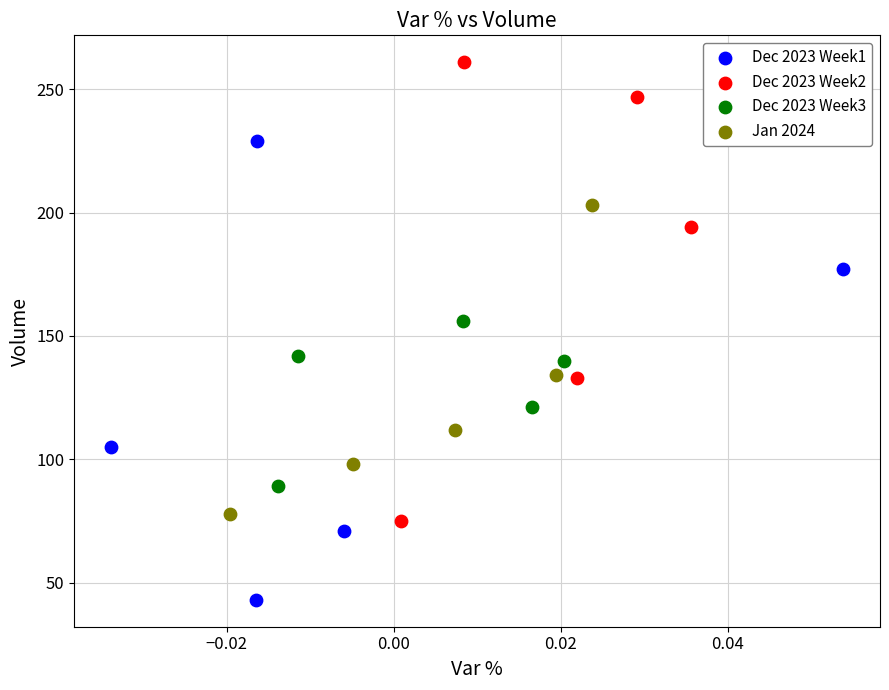

Which series contains the highest Y value?

Dec 2023 Week2